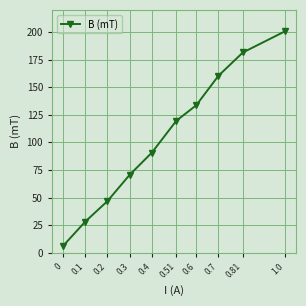

Is this an area chart (filled region under the line)?

No